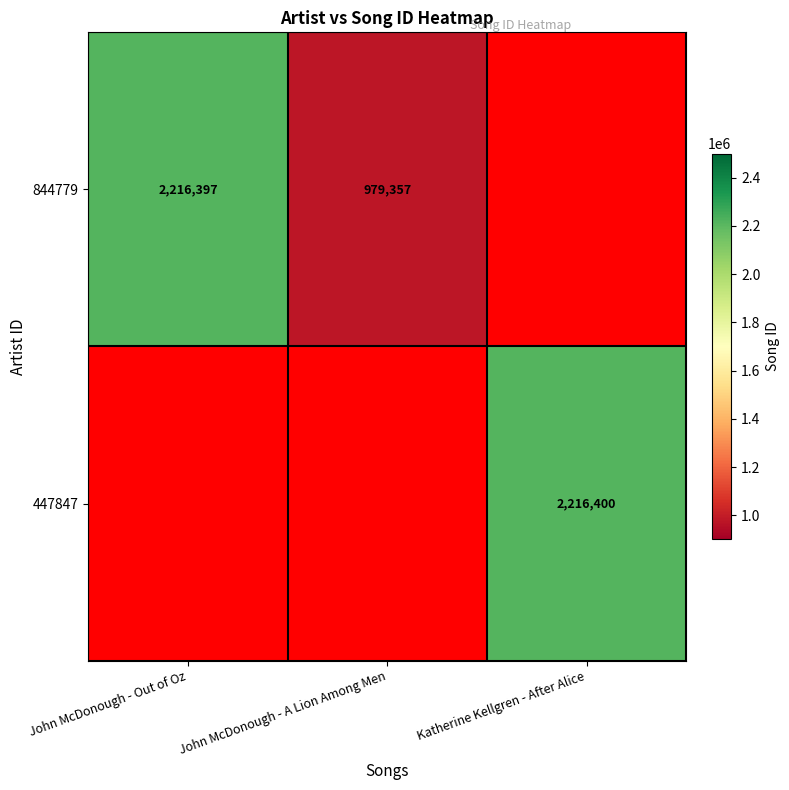

What is the sum of the 844779 values at John McDonough - Out of Oz and John McDonough - A Lion Among Men?

3195754